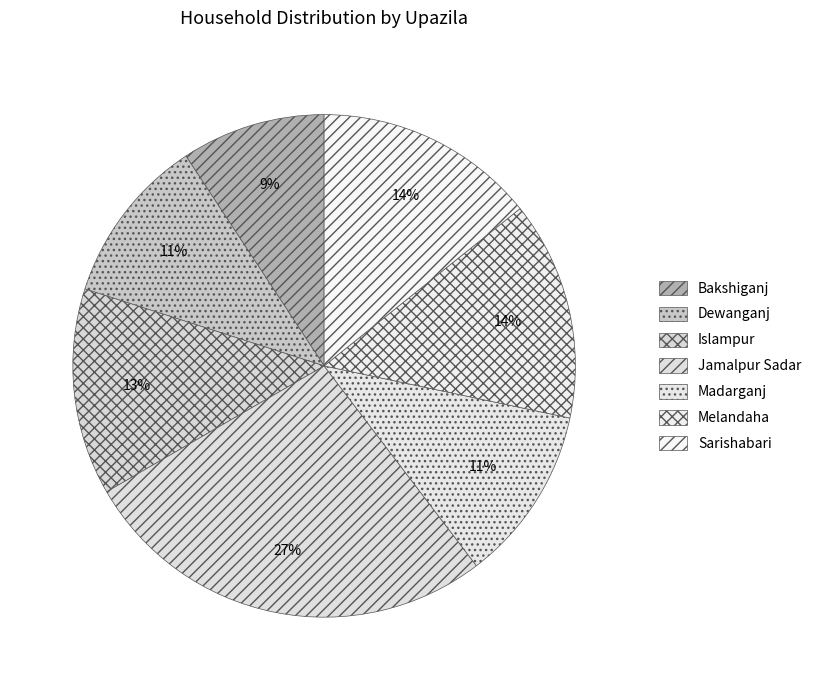

Count the number of slices in the pie.

7